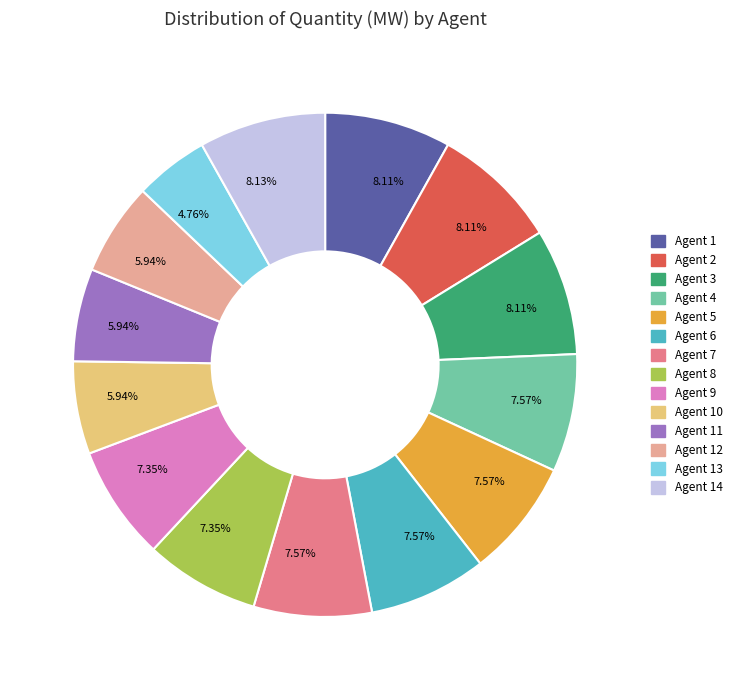

To the nearest percent, what is the difference between the largest and smallest slice percentages?

3%